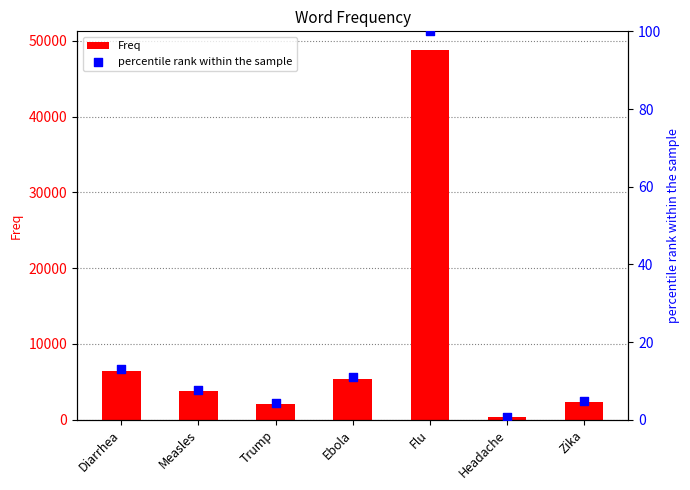

What are all the series names shown in the legend?

Freq, percentile rank within the sample